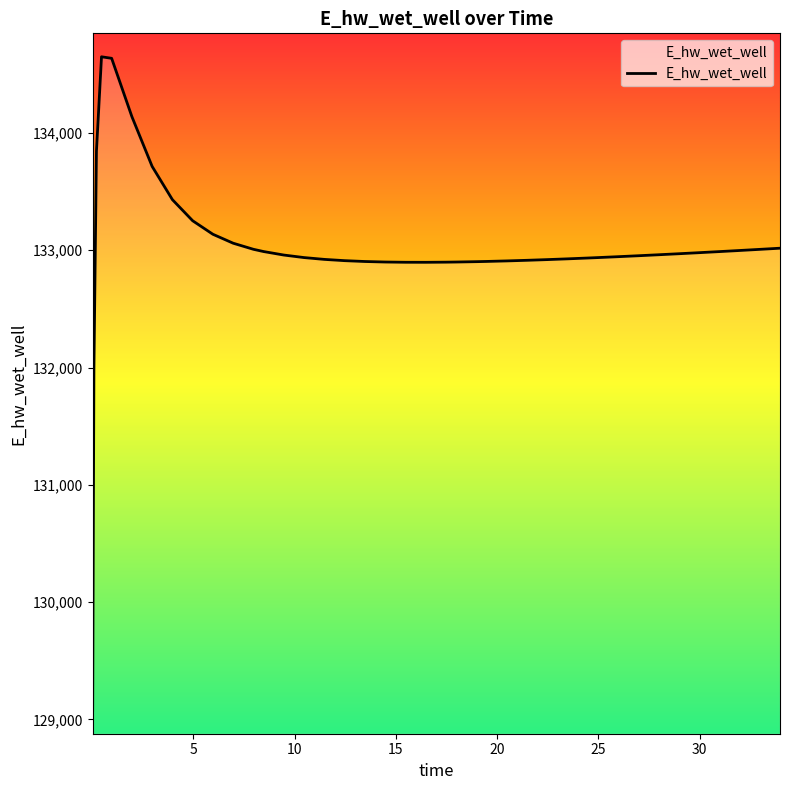

What is the minimum value shown in the chart?

129078.1